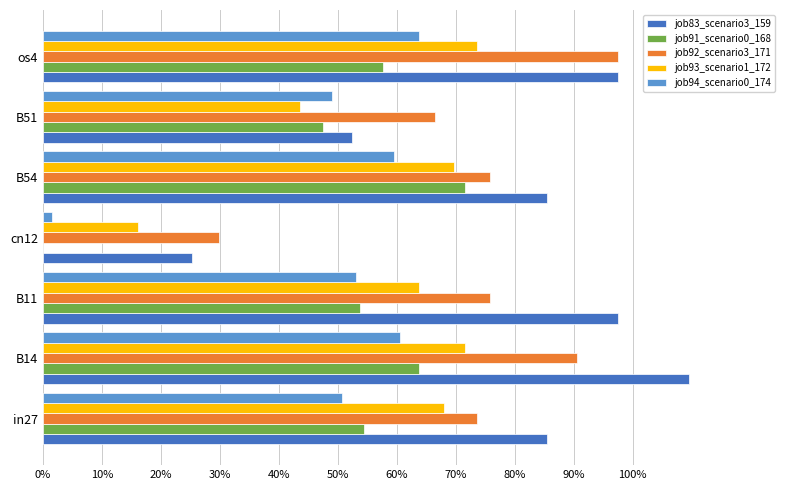

At which label does job93_scenario1_172 reach its peak?

os4